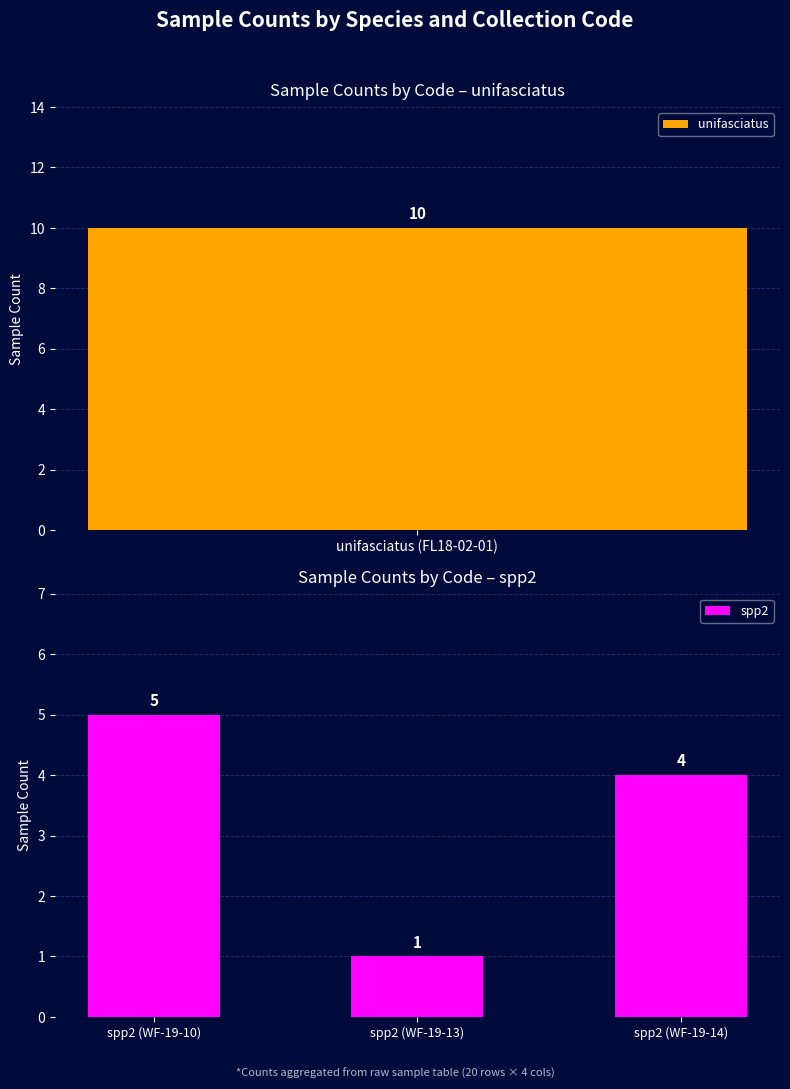

Is it true that spp2 equals 5 at spp2 (WF-19-10)?

True